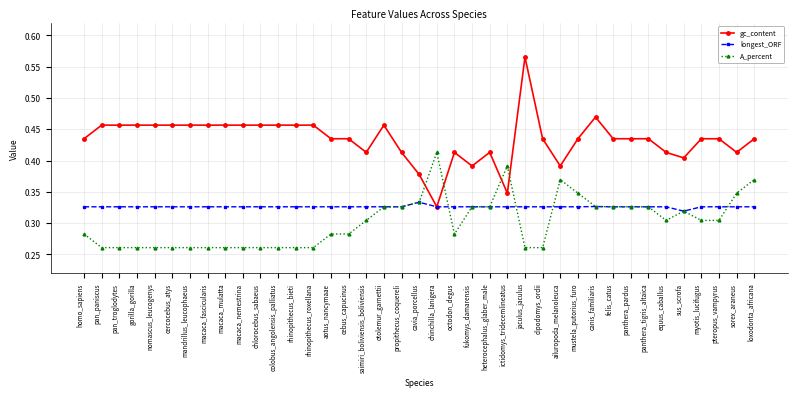

Which series has the widest spread of values?

gc_content